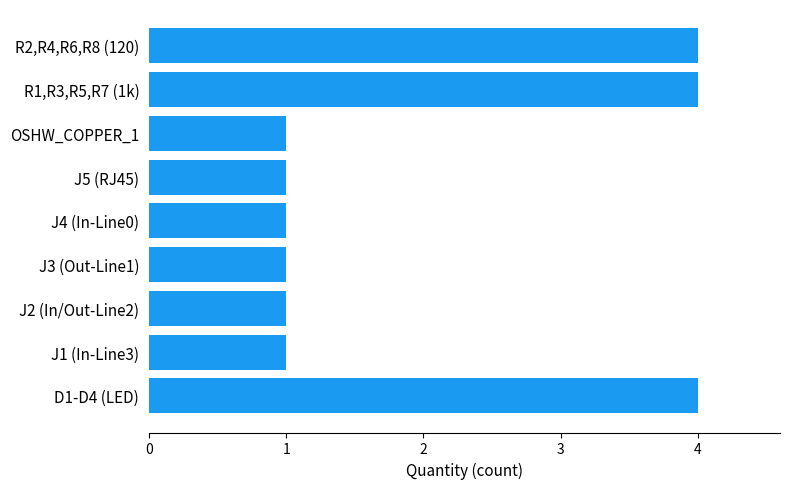

What is the maximum value shown in the chart?

4